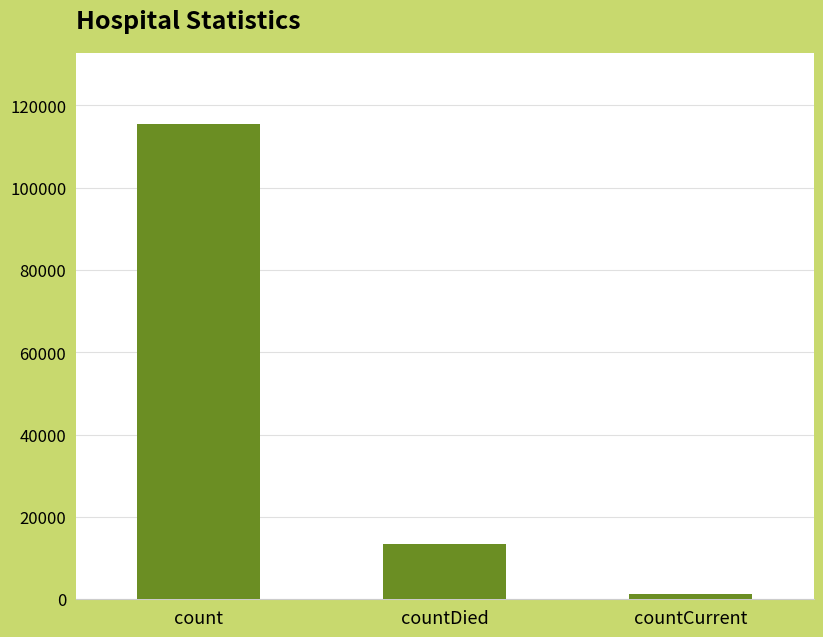

Reading left to right, extract all data points from this chart.

count=115379	countDied=13343	countCurrent=1383